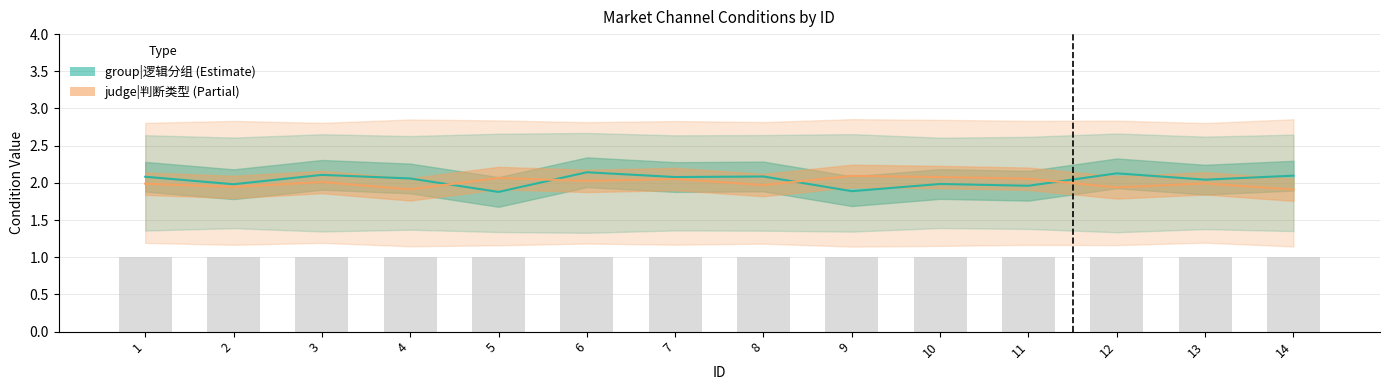

At which label does judge|判断类型 reach its peak?

9